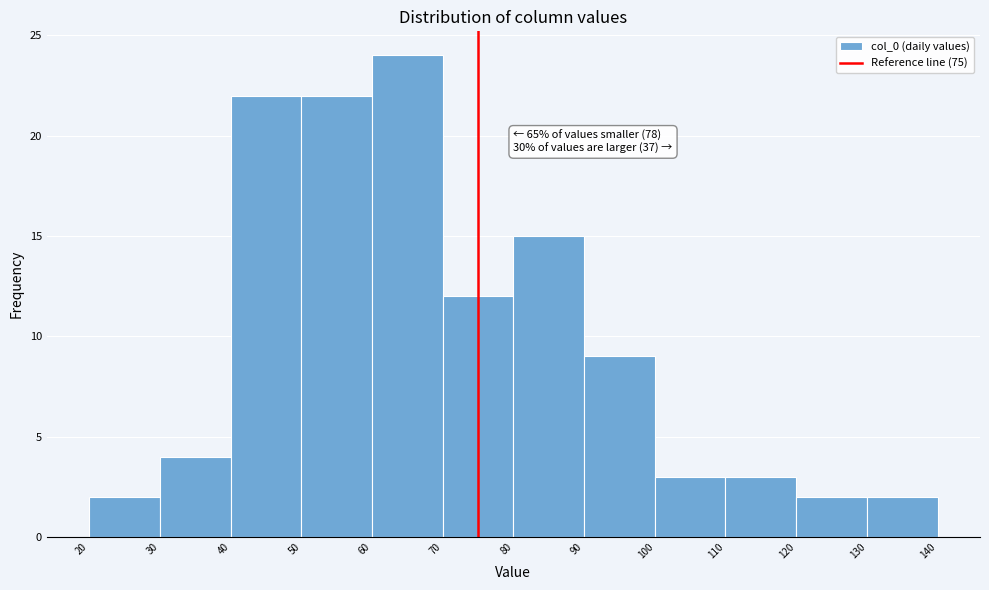

Which range on the x-axis has the tallest bar?

60 to 70